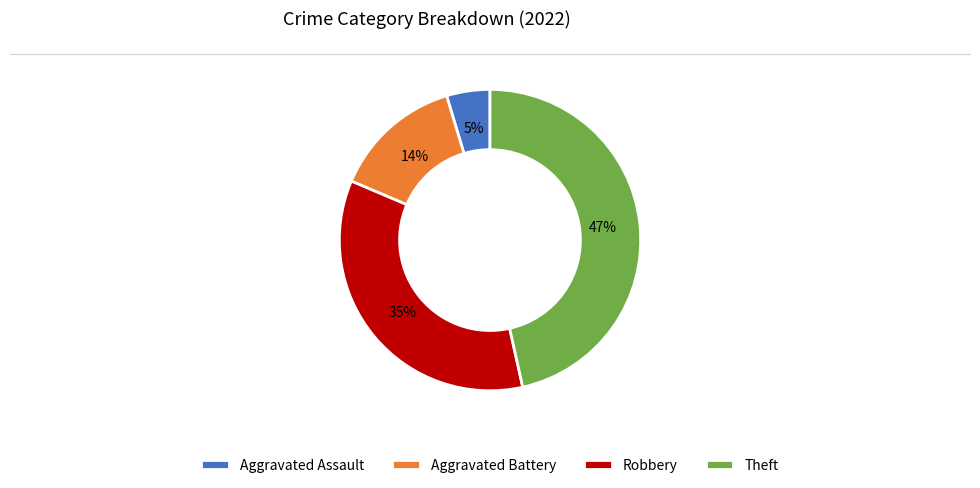

True or false: Theft accounts for 53% of the total.

False